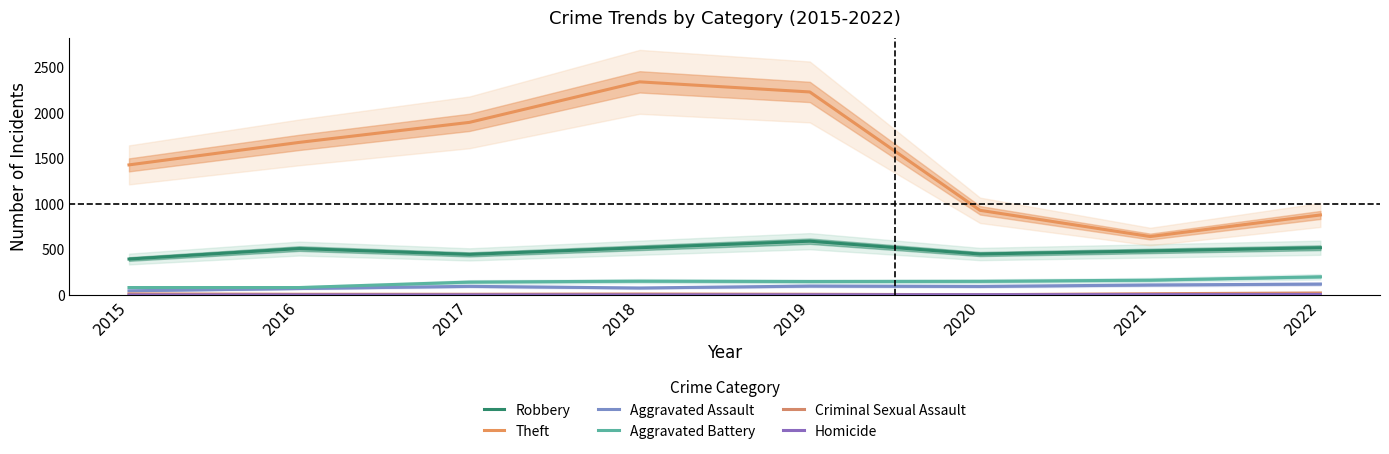

What is the value of the Aggravated Battery point at the 2nd from the left?

82